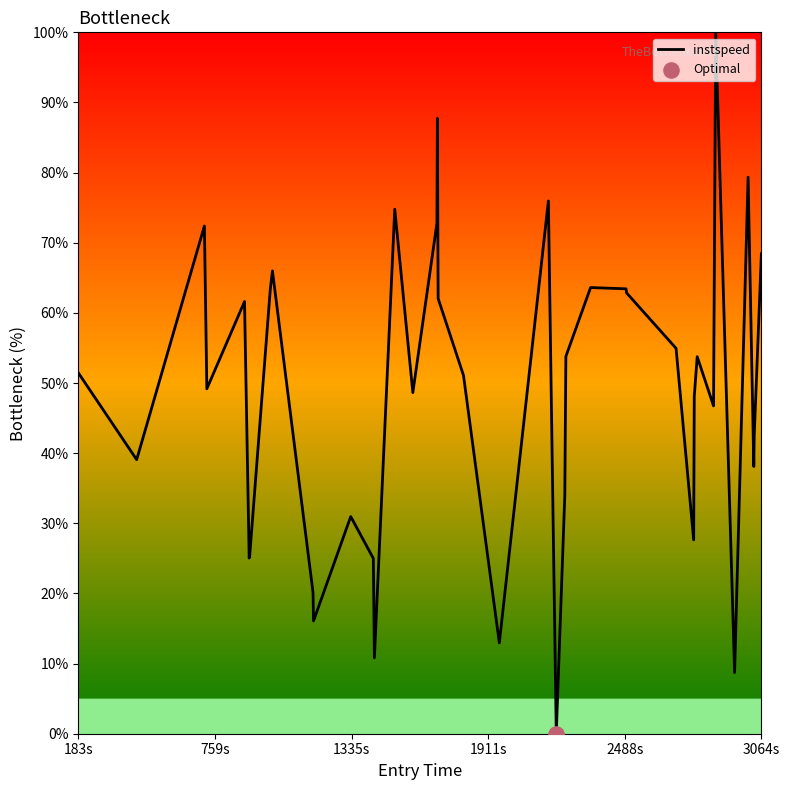

What is the difference between the maximum and minimum values?

100.0